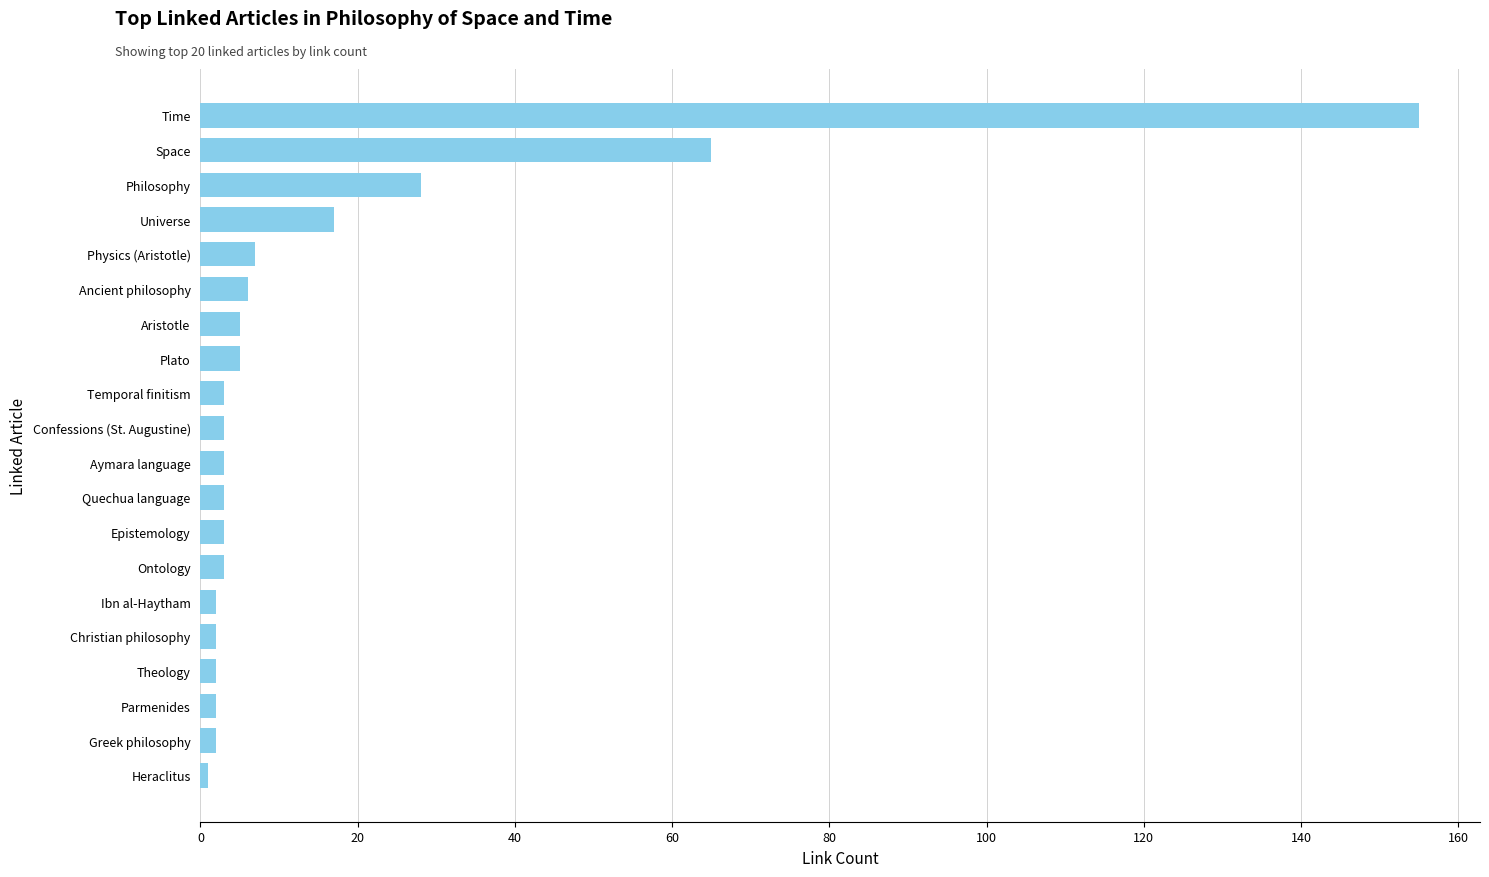

Where is the data nearest to the value 78?

Space